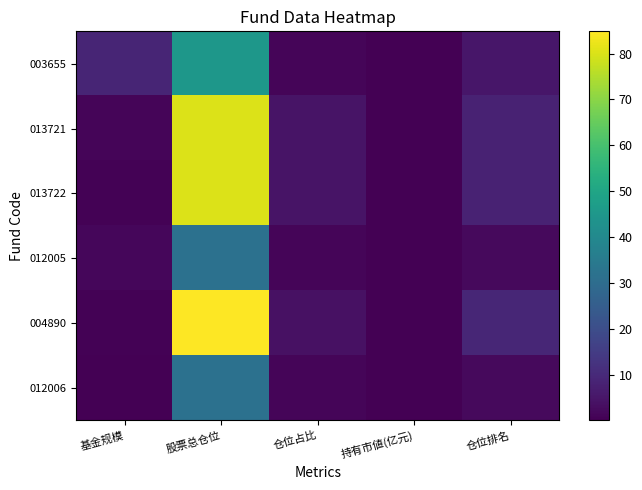

Which series has the largest total across all categories?

004890